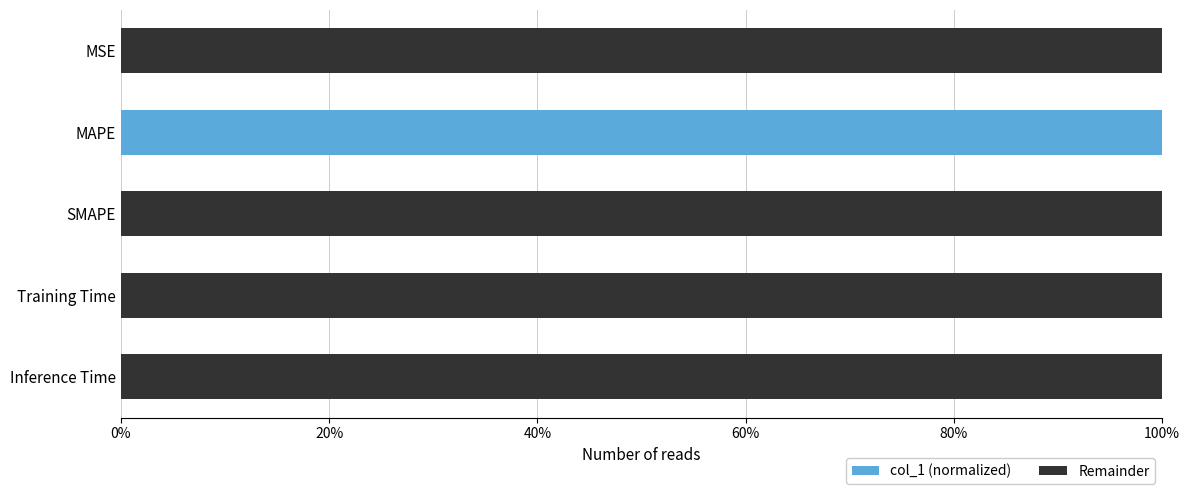

The col_1 (normalized) series shows 178.0 at MAPE. True or false?

False